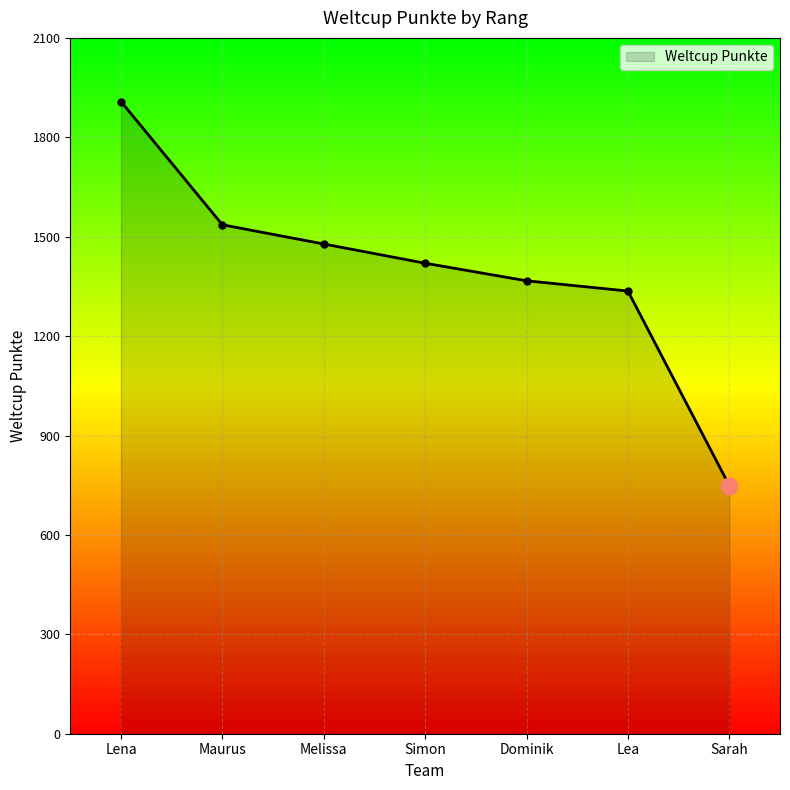

True or false: the data has more than 1 interior local peaks.

False